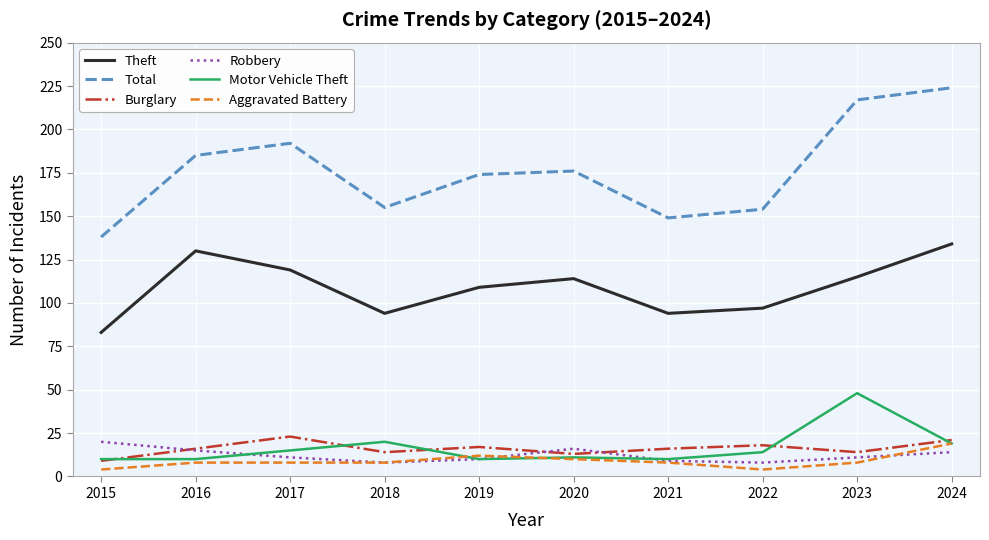

Is this an area chart (filled region under the line)?

No